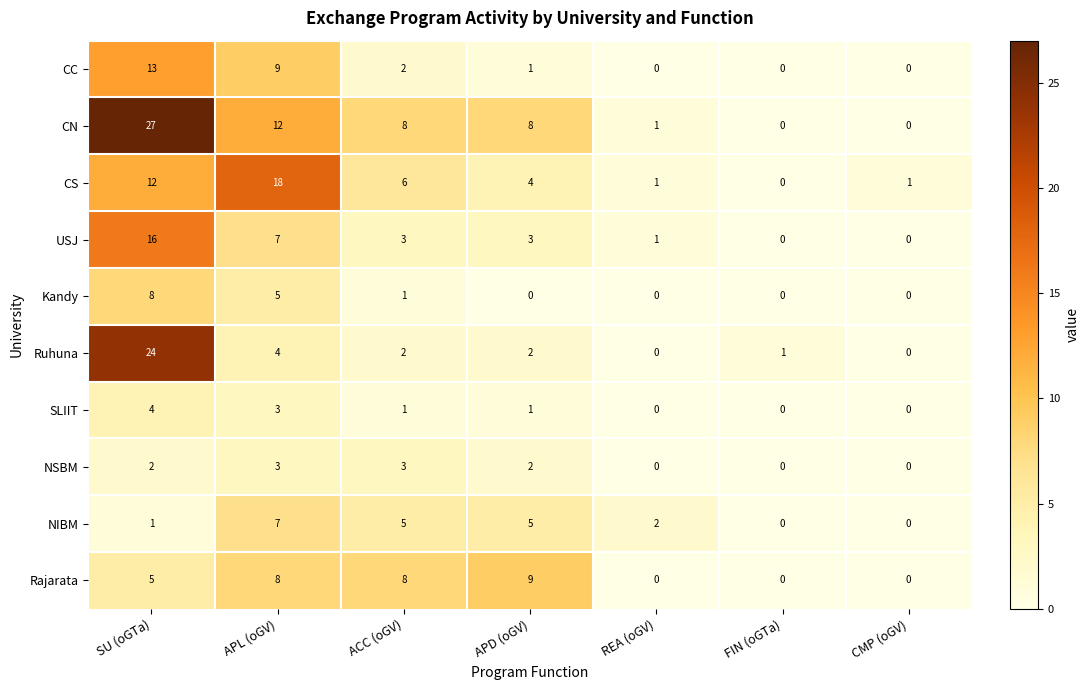

List the series in order of their peak value, lowest first.

NSBM, SLIIT, NIBM, Kandy, Rajarata, CC, USJ, CS, Ruhuna, CN